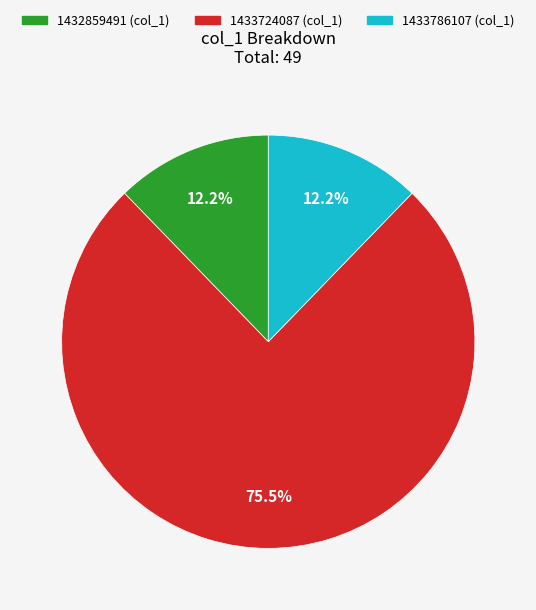

Does 1433786107 (col_1) account for over 50% of the chart?

No